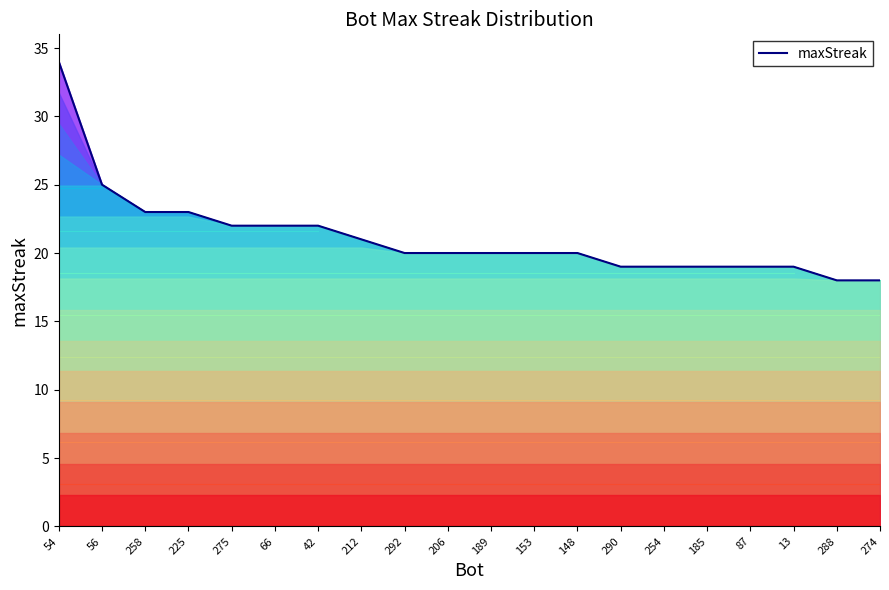

How many distinct data groups are displayed?

1